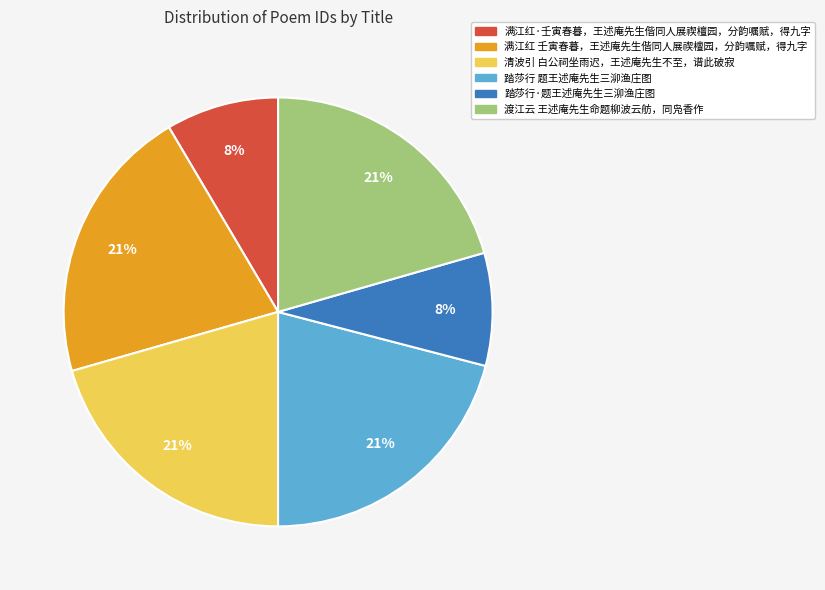

Is the sum of 踏莎行·题王述庵先生三泖渔庄图 and 满江红·壬寅春暮，王述庵先生偕同人展禊檀园，分韵嘱赋，得九字 greater than half?

No